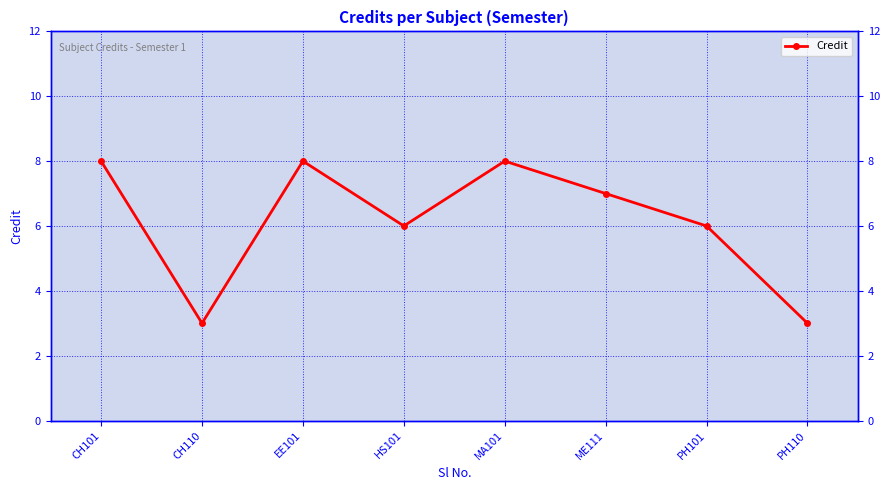

Is this an area chart (filled region under the line)?

No